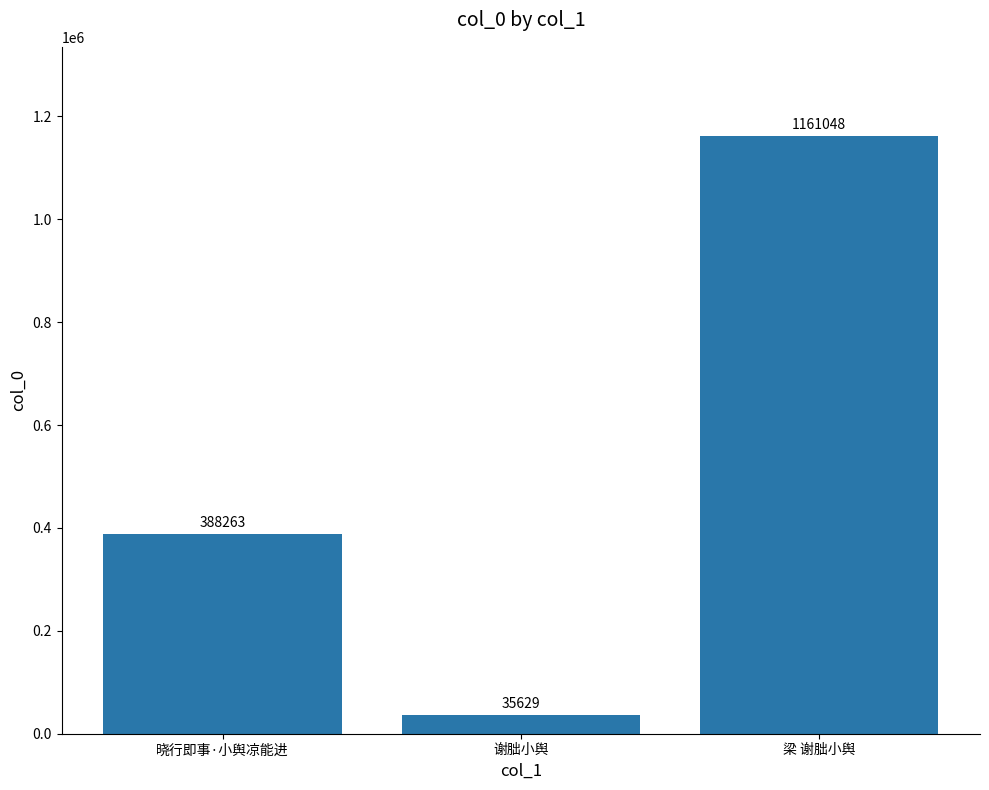

What is the difference between the values at 晓行即事·小舆凉能进 and 谢朏小舆?

352634